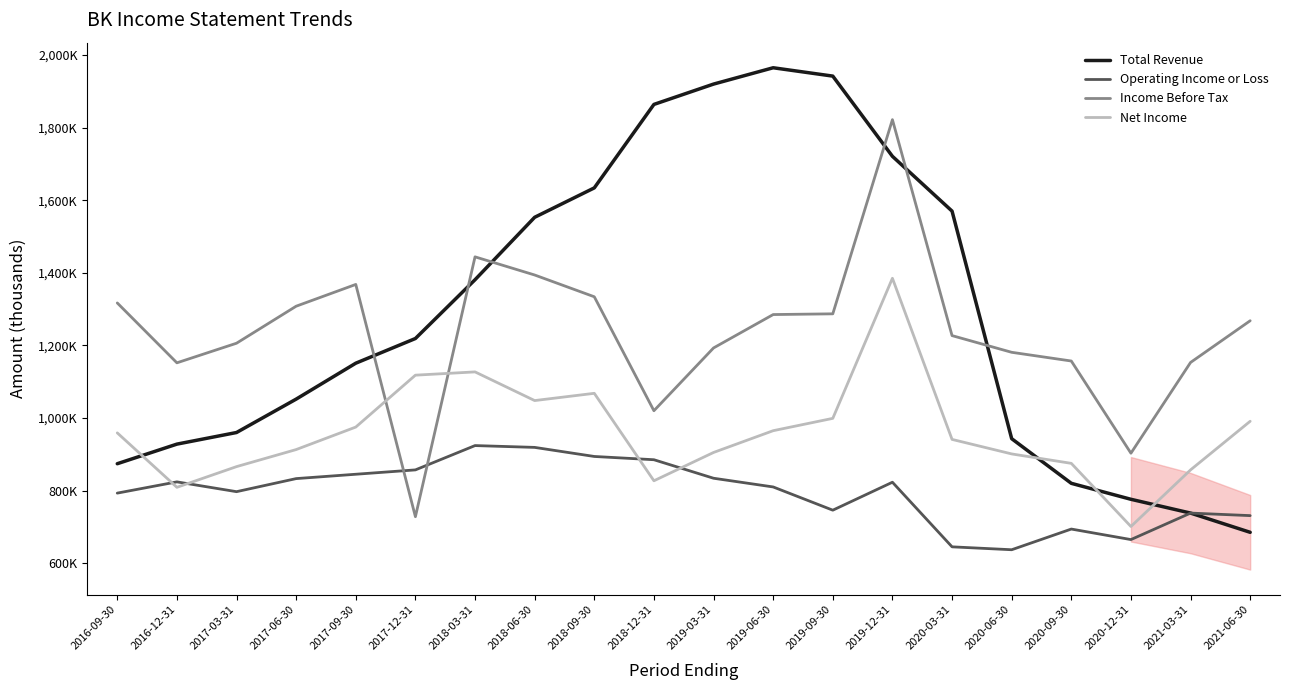

At which category does Total Revenue reach its first local peak?

2019-06-30